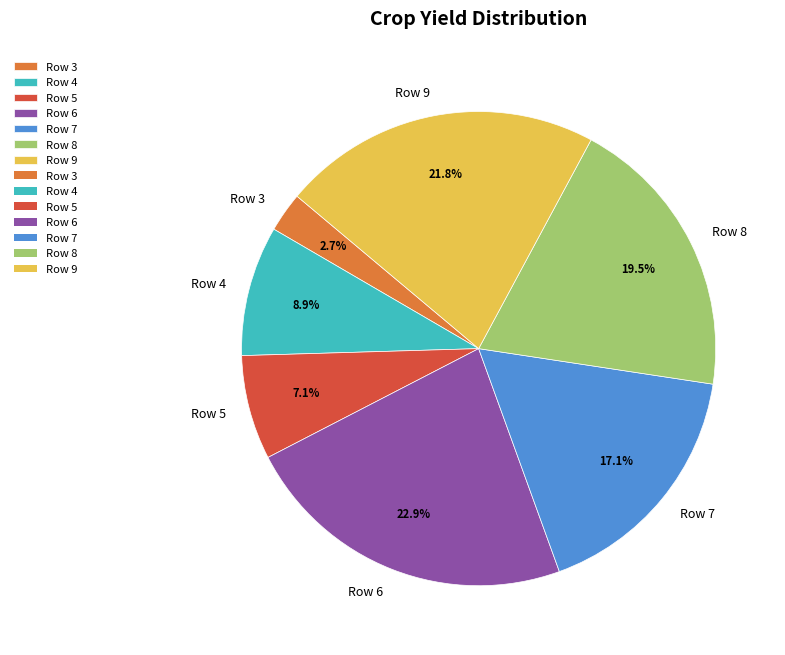

Do Row 9 and Row 5 together represent more than half of the pie?

No